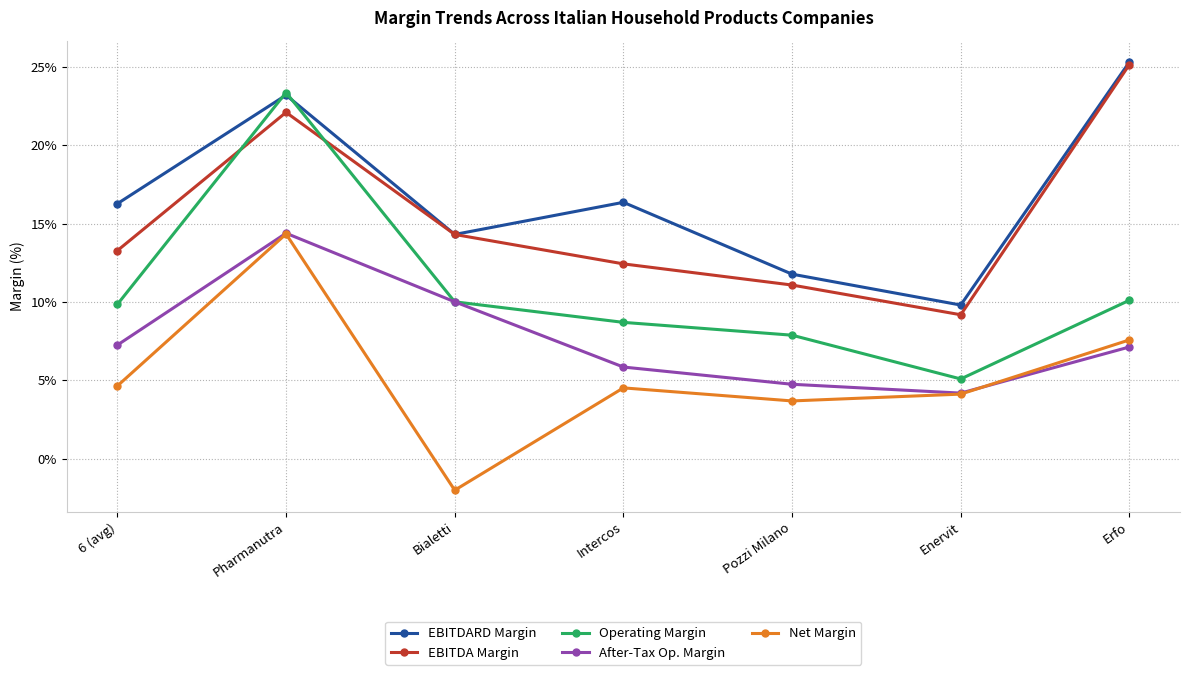

At which category does After-Tax Op. Margin reach its first local valley?

Enervit